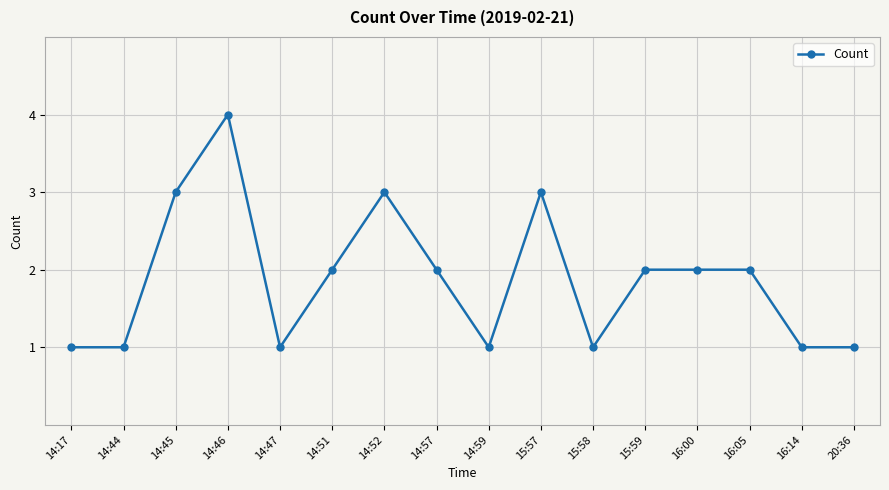

The chart shows a value of 2 at 14:51. True or false?

True